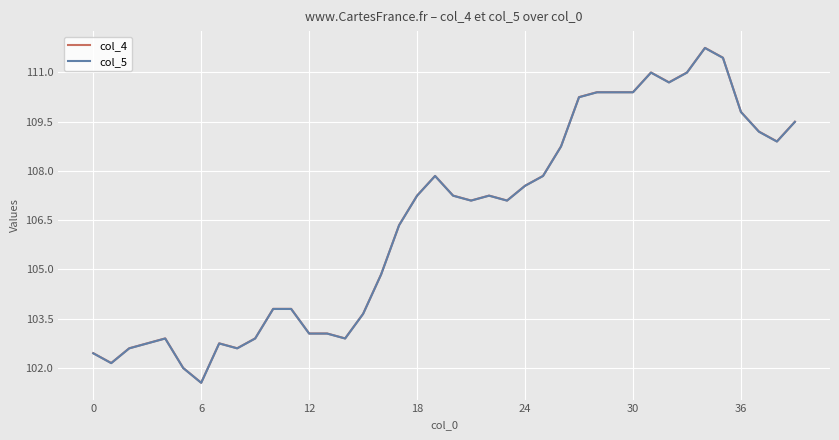

Which series has the widest spread of values?

col_4